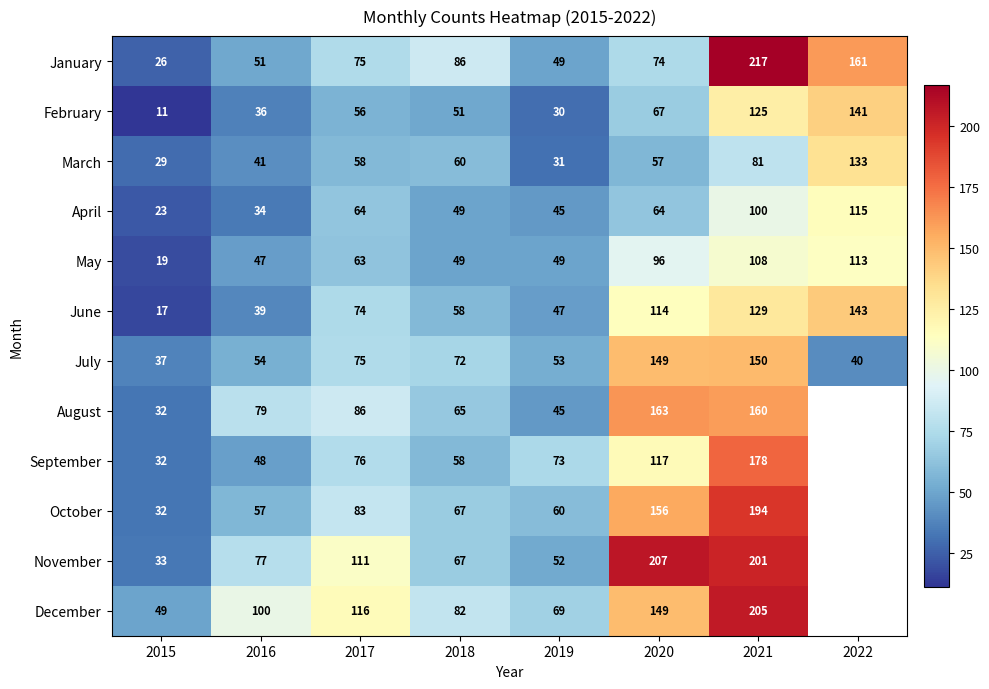

Which label corresponds to the smallest value in the chart?

2015